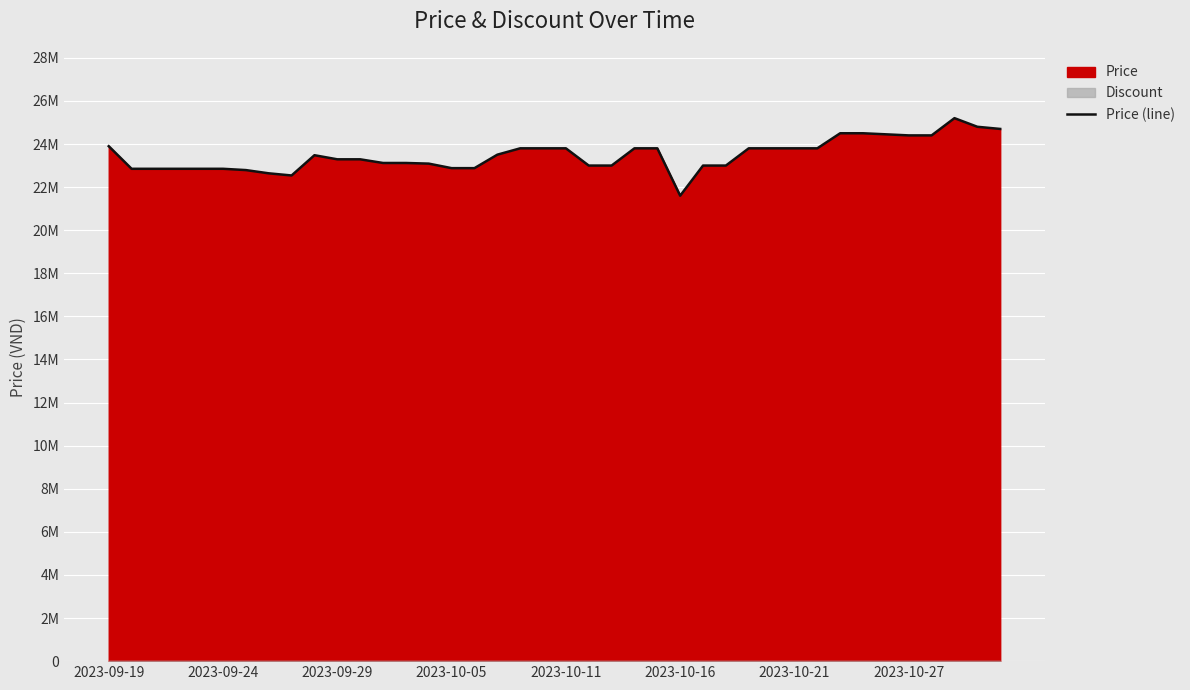

What is the difference between the maximum and second lowest values?

2660000